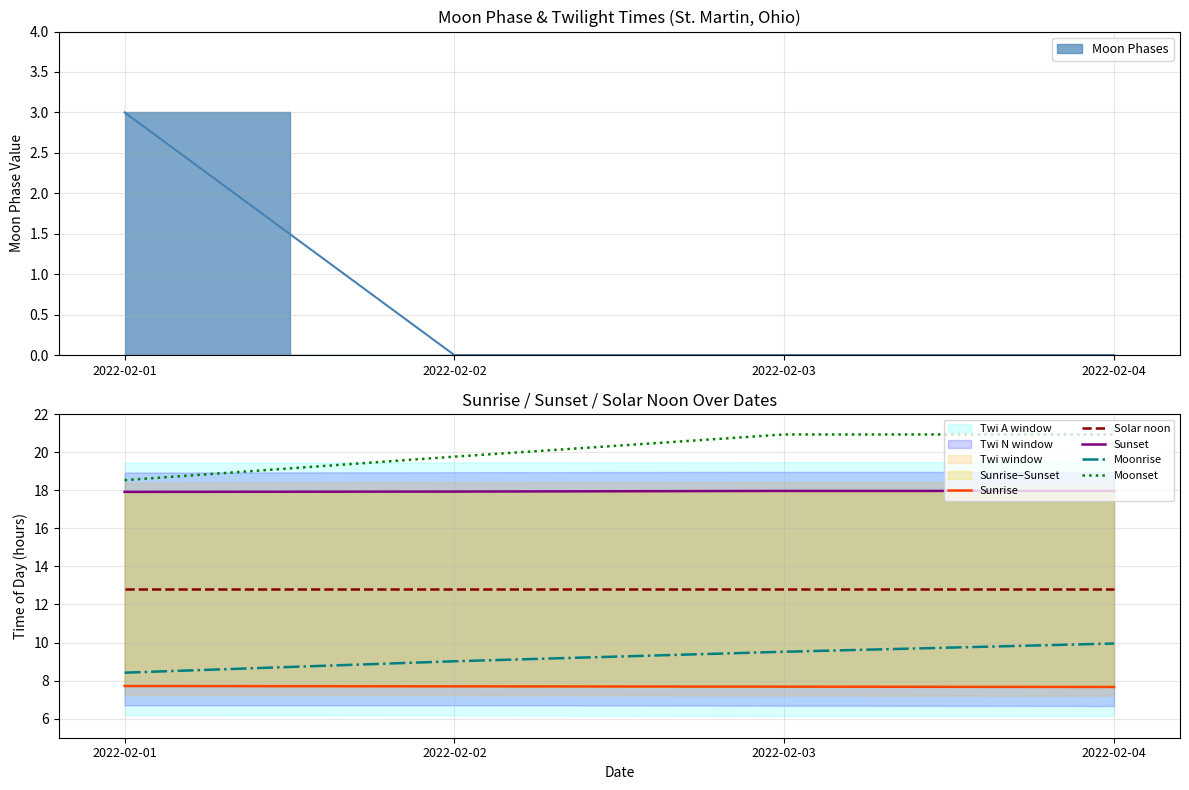

What is the total value across all series at 2022-02-04?

69.3